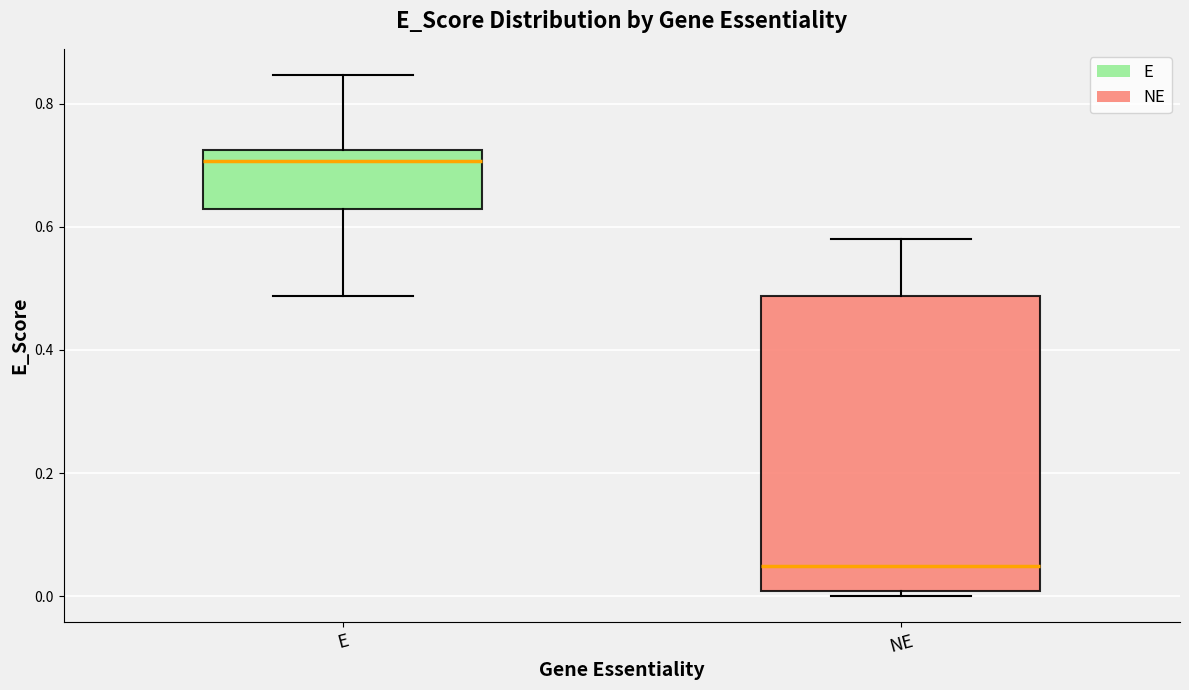

Where is the lower edge of the box for NE on the y-axis? The values are not printed on the chart, so give them approximately, as read against the axis.

0.00